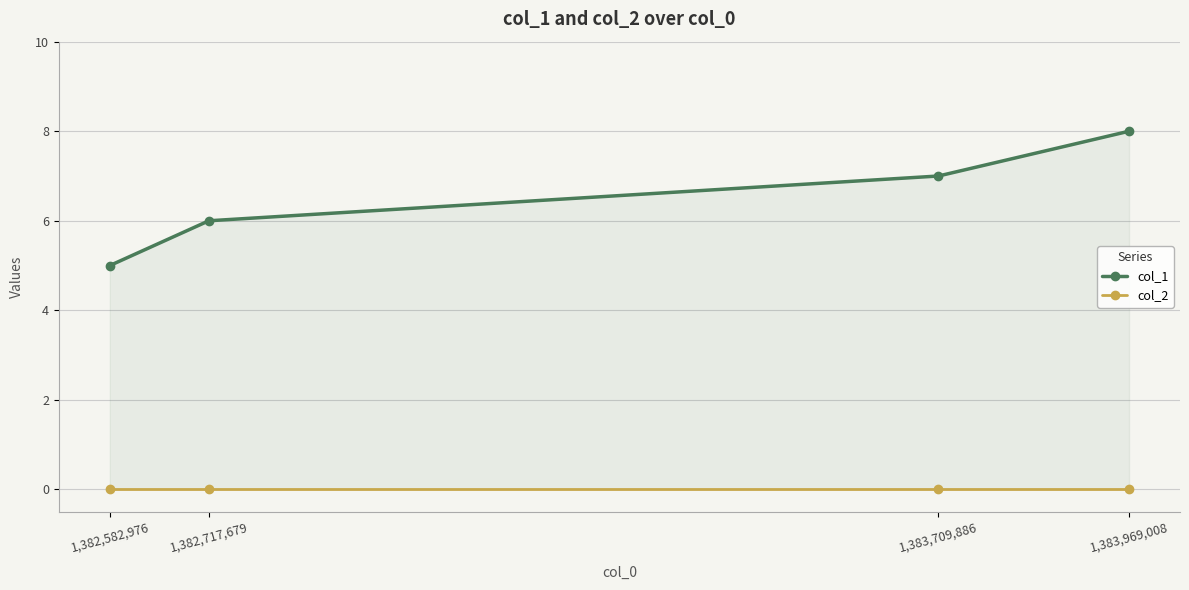

What is the label of the 1st point from the right?

1,383,969,008